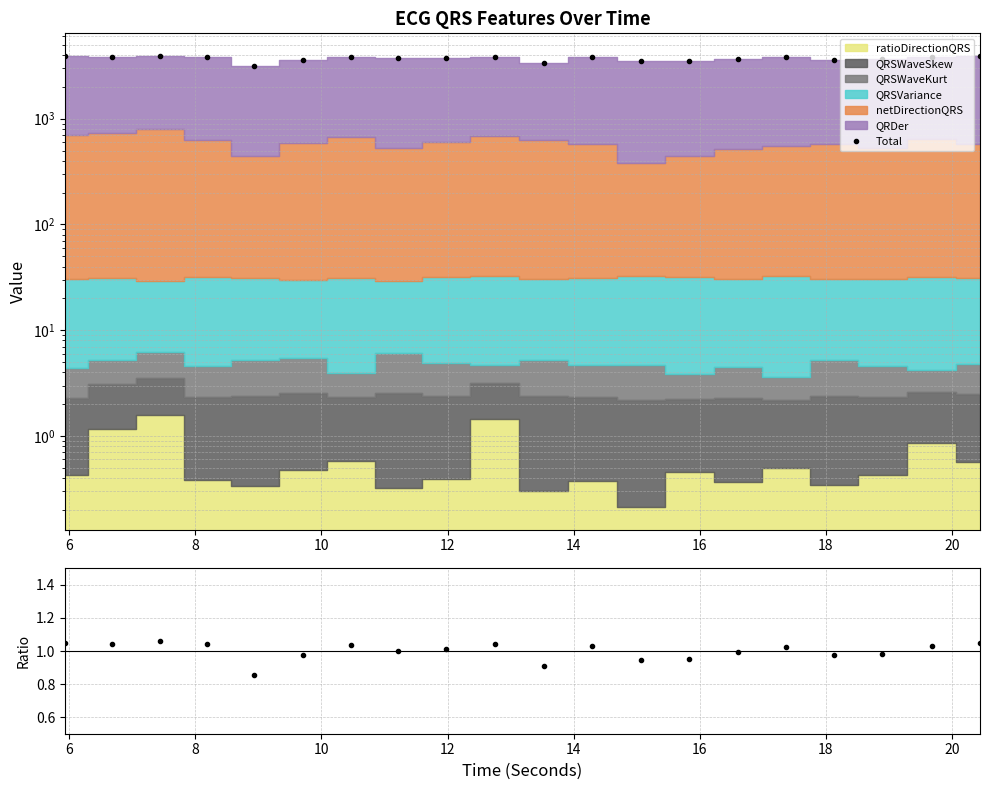

What is the greatest value displayed?

3929.6